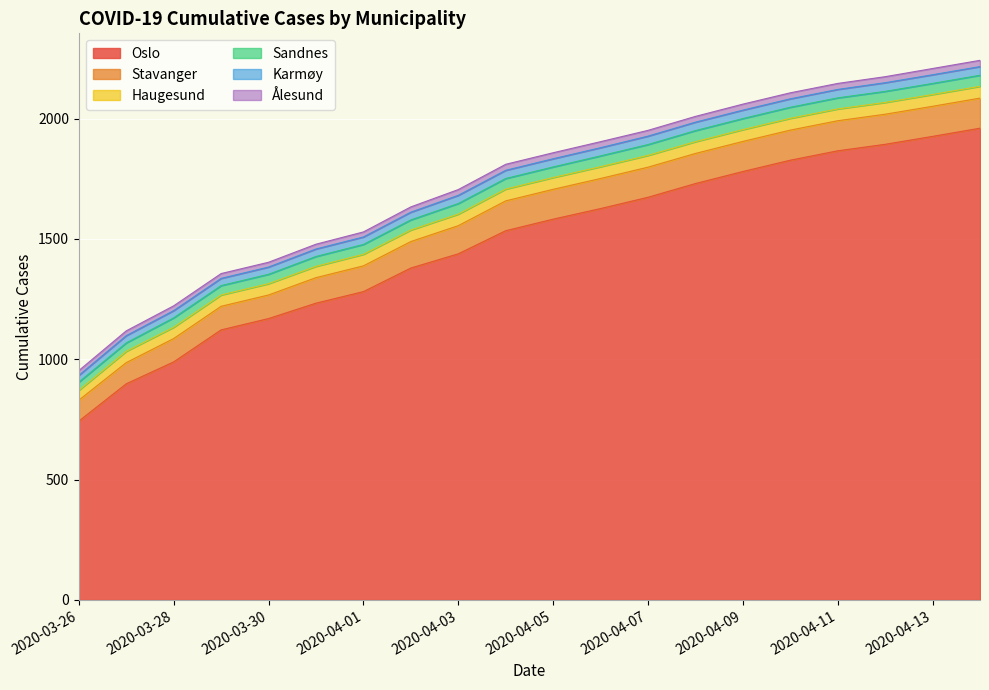

Does the chart display data point markers on the line(s)?

No